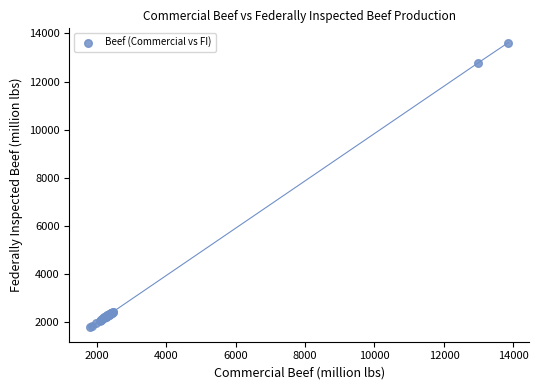

What Y value in the scatter plot is closest to 7701?

12784.5